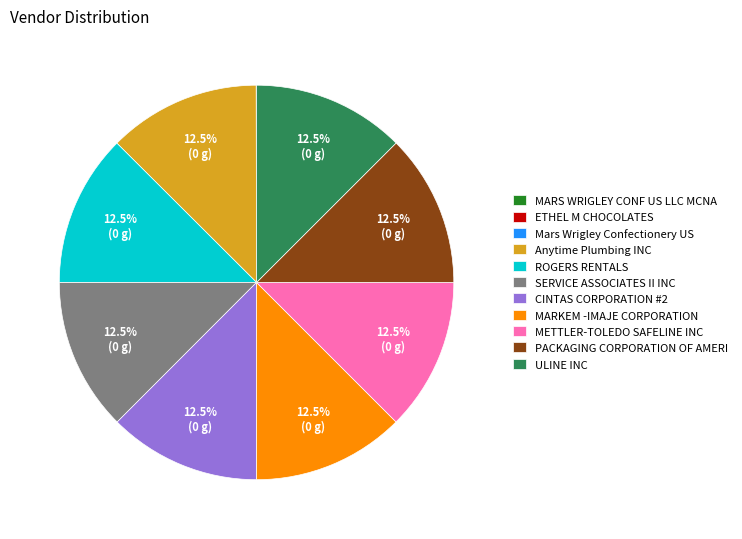

What is the ratio of the value at ROGERS RENTALS to the value at PACKAGING CORPORATION OF AMERI?

1.0